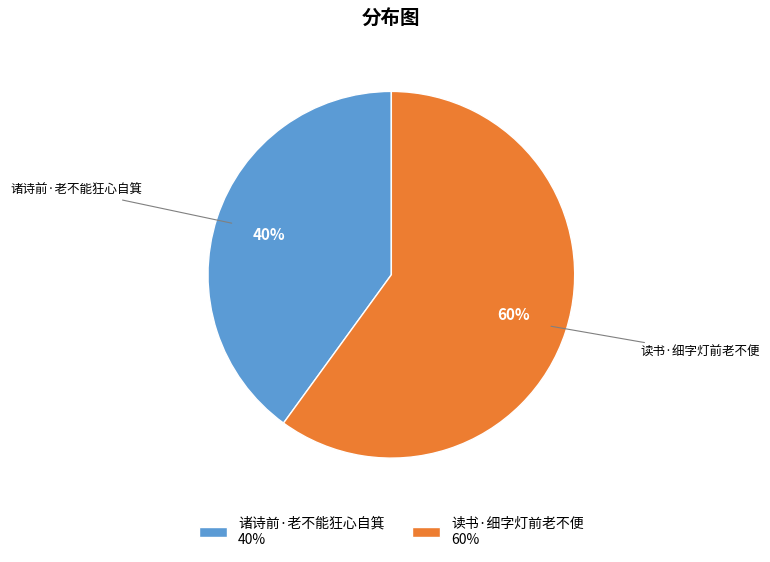

Which slice is the smallest?

诸诗前·老不能狂心自箕